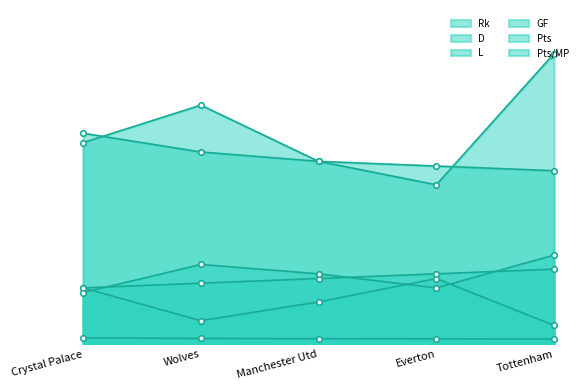

Is the value of Pts at Crystal Palace greater than the value of D at Crystal Palace?

Yes